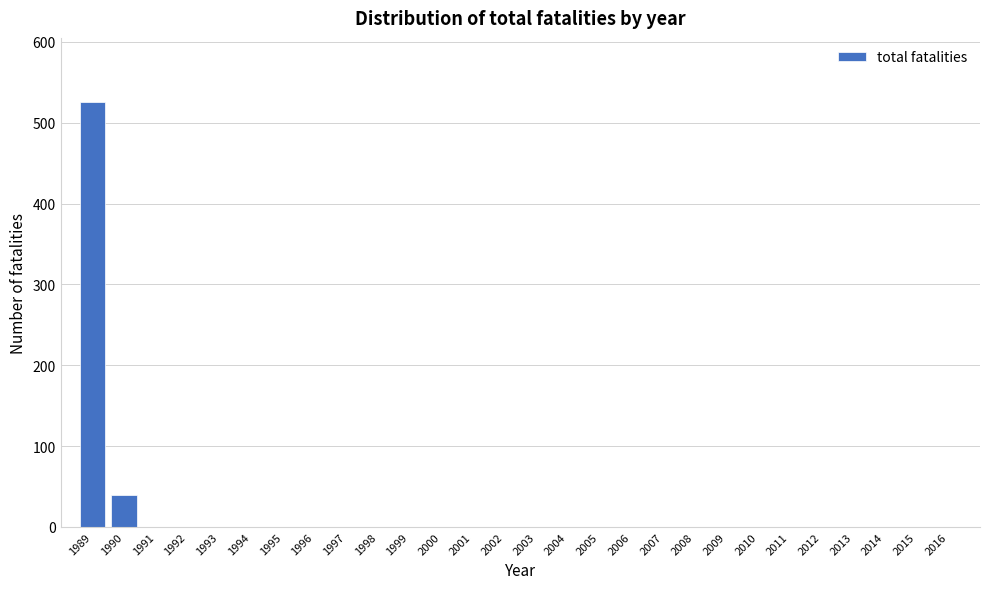

Reading right to left, what are all the values shown in this chart?

2016=0	2015=0	2014=0	2013=0	2012=0	2011=0	2010=0	2009=0	2008=0	2007=0	2006=0	2005=0	2004=0	2003=0	2002=0	2001=0	2000=0	1999=0	1998=0	1997=0	1996=0	1995=0	1994=0	1993=0	1992=0	1991=0	1990=39	1989=526